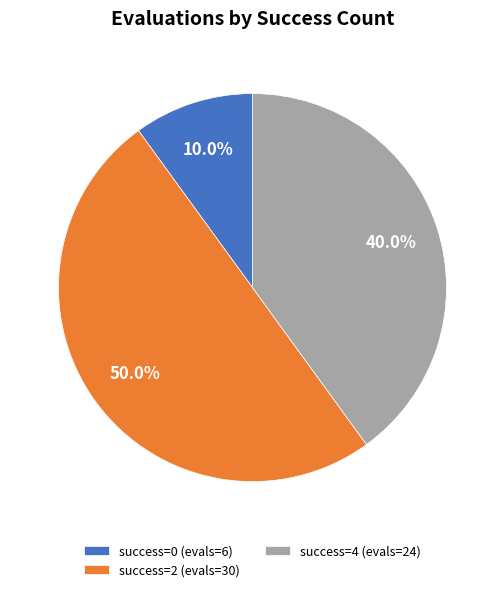

Does success=0 (evals=6) represent more than half of the total?

No